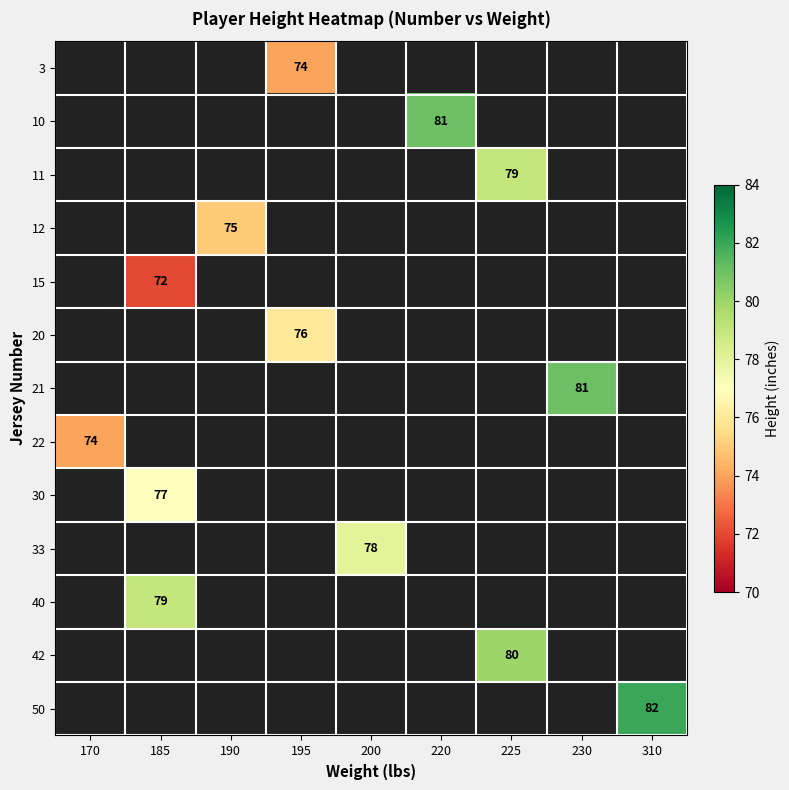

The 33 series shows 19.2 at 200. True or false?

False